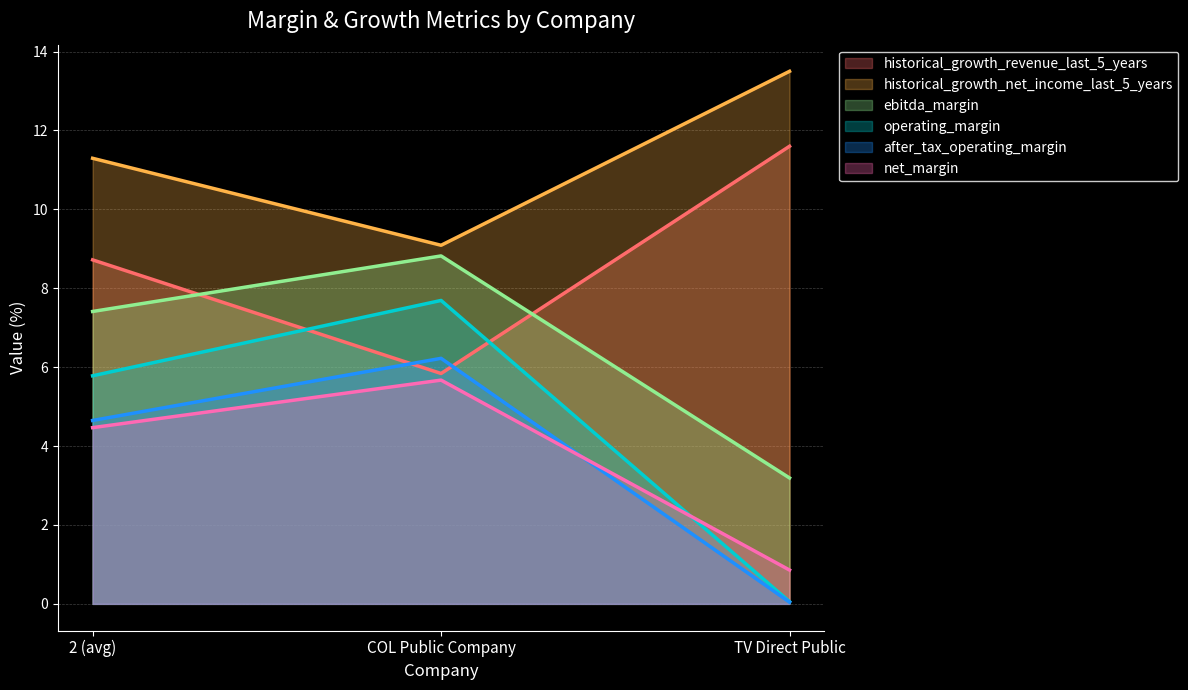

What is the difference between the after_tax_operating_margin values at 2 (avg) and COL Public Company?

1.6